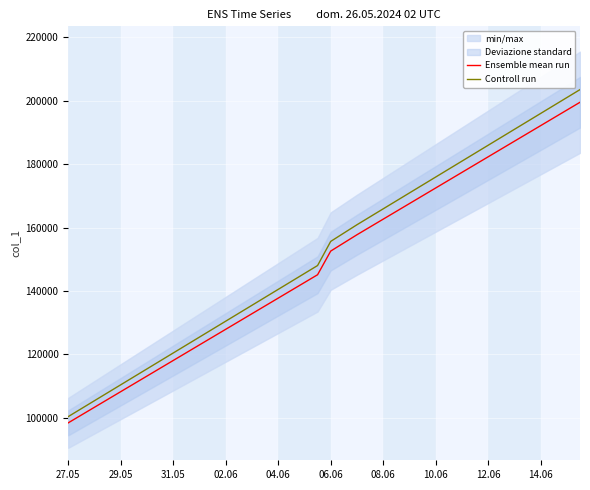

Where does the Ensemble mean run series first go above 152574?

21